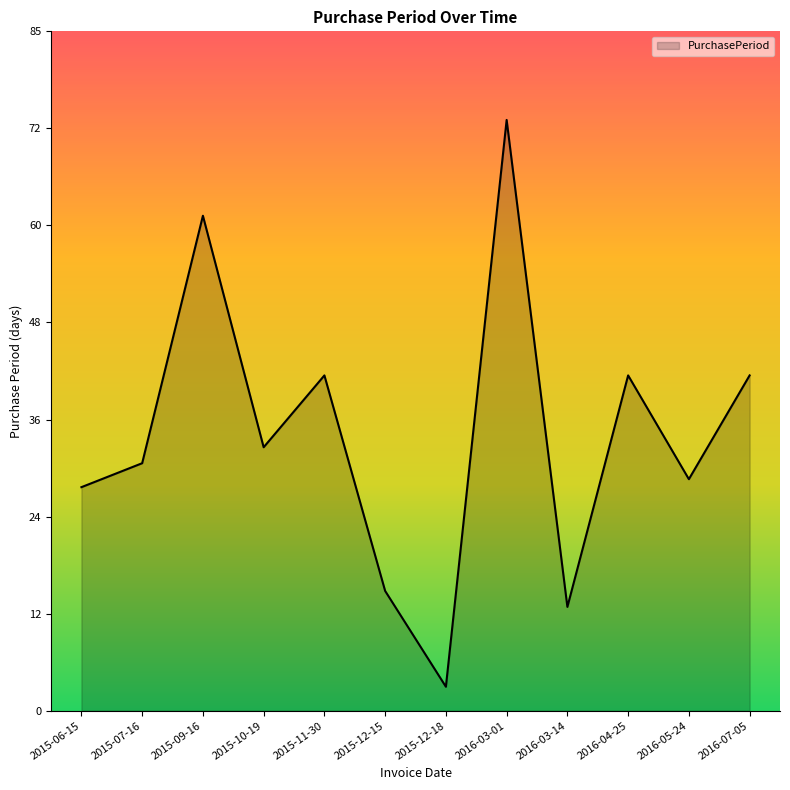

Rank the categories by value from highest to lowest.

2016-03-01, 2015-09-16, 2015-11-30, 2016-04-25, 2016-07-05, 2015-10-19, 2015-07-16, 2016-05-24, 2015-06-15, 2015-12-15, 2016-03-14, 2015-12-18